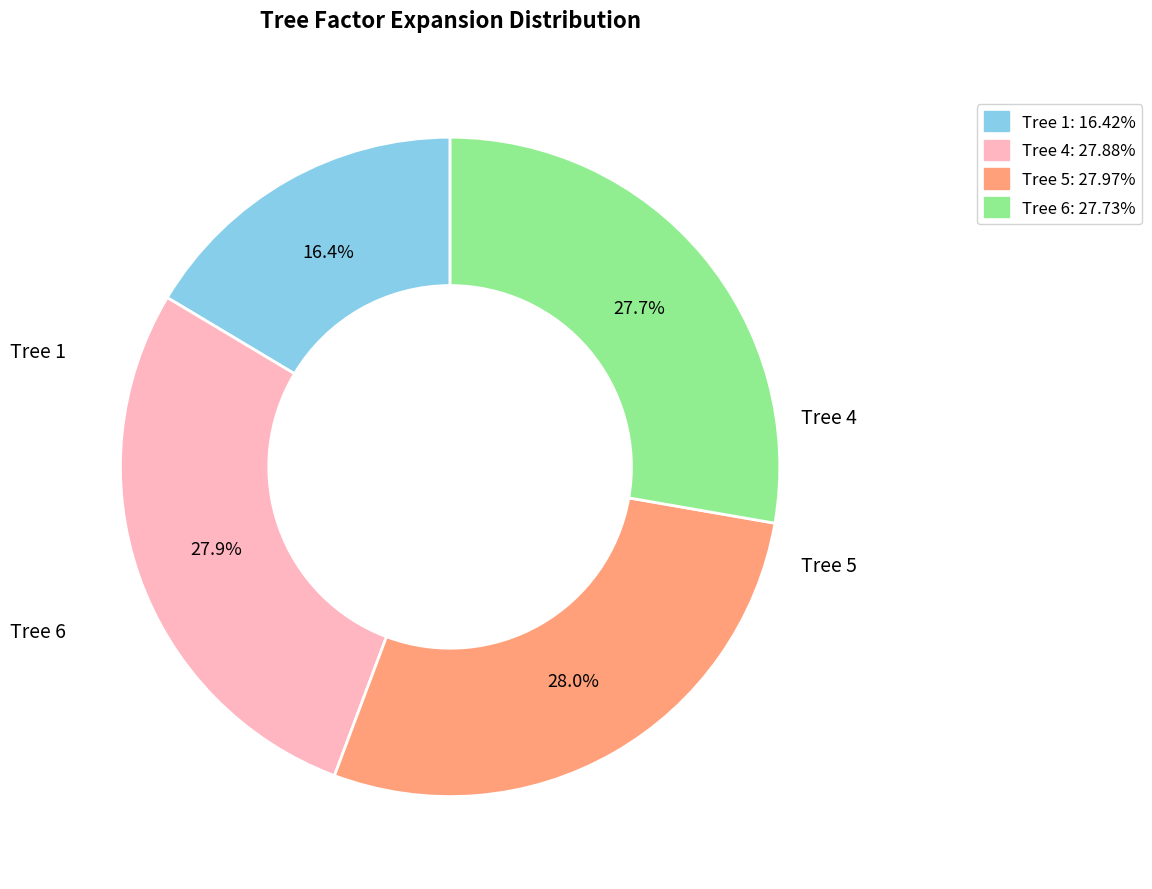

Rank the categories by value from highest to lowest.

5, 4, 6, 1